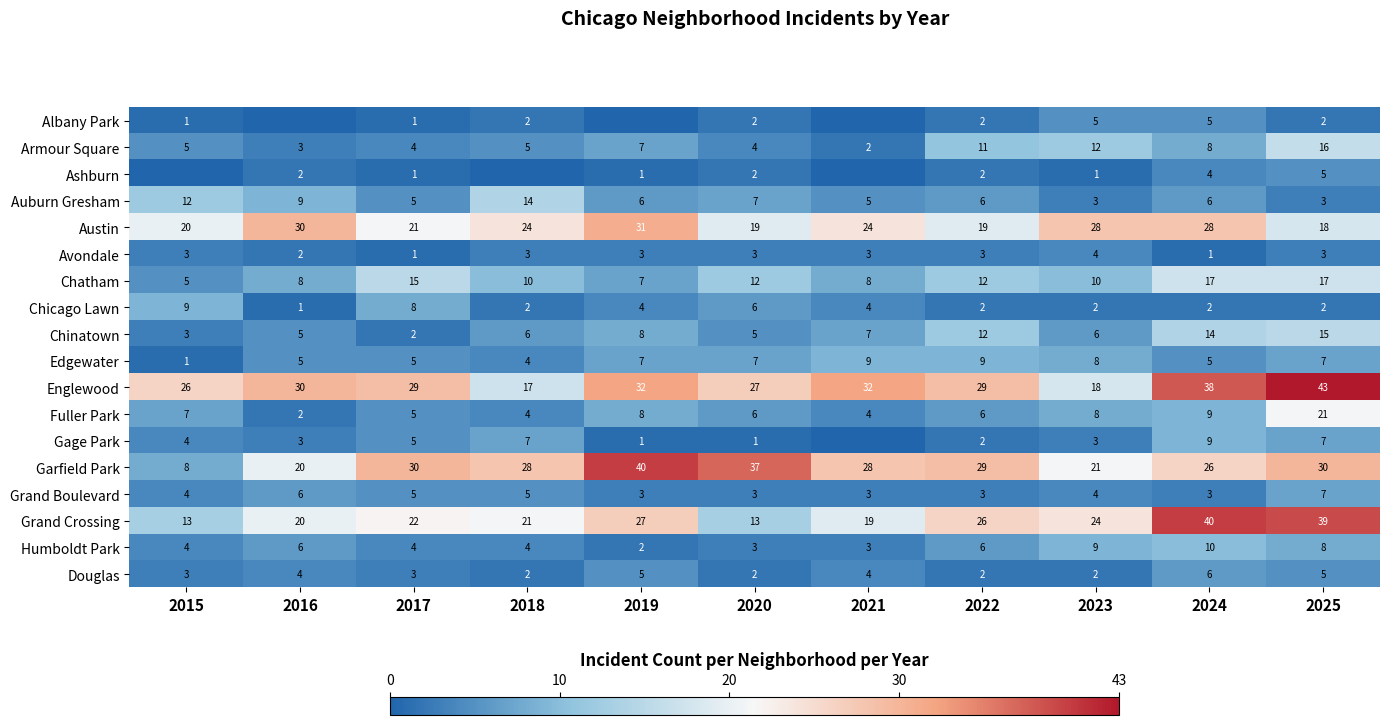

What is the difference between the highest and lowest values at 2020?

36